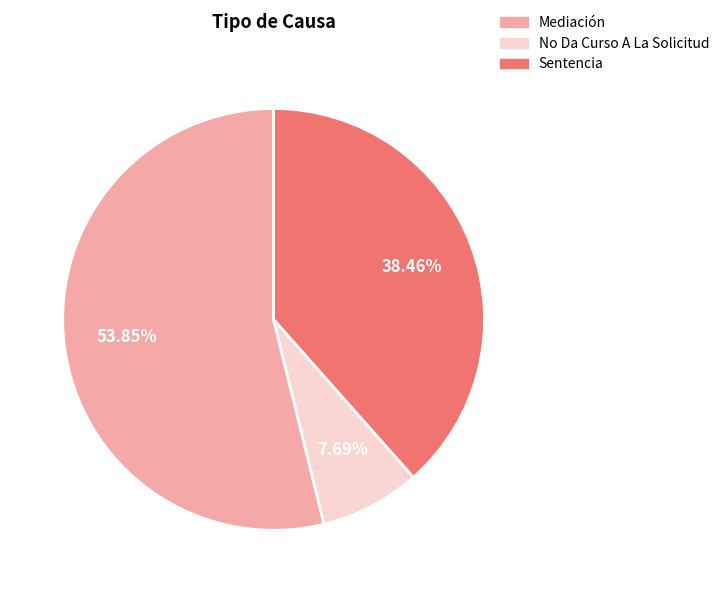

What is the largest slice in the pie chart?

Mediación